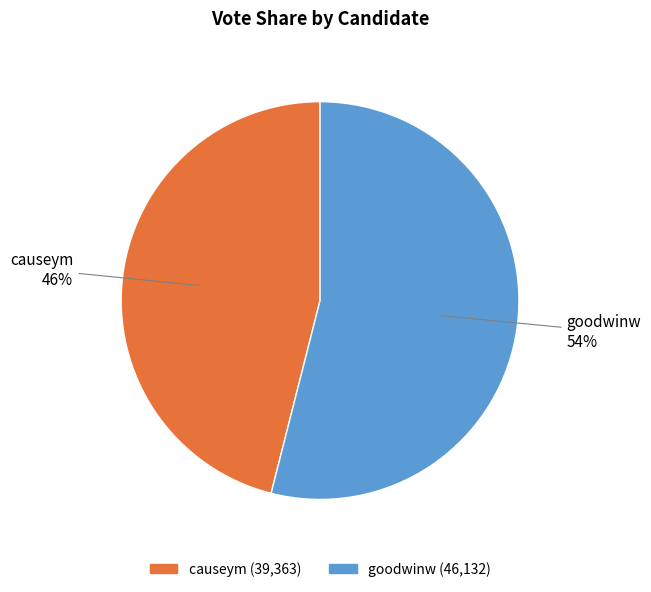

Count the number of slices in the pie.

2